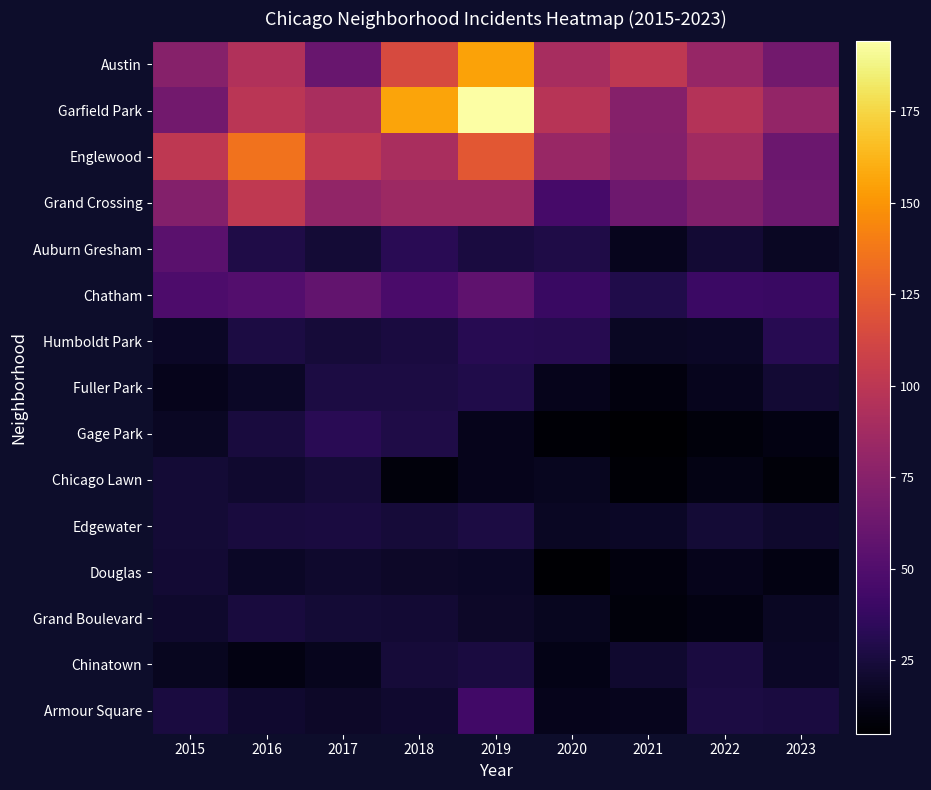

What is the minimum value shown in the chart?

5